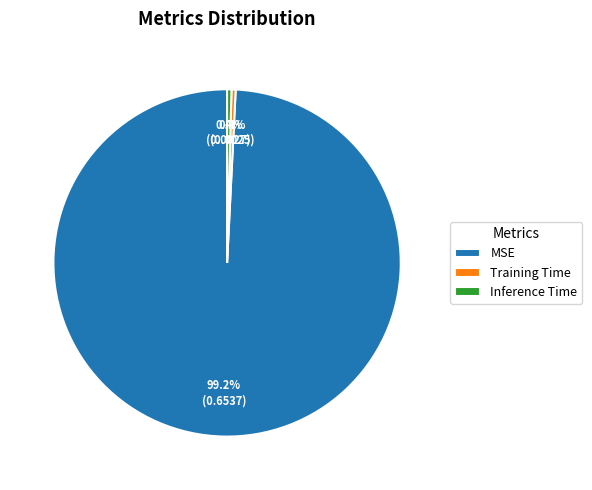

What percentage do Training Time and MSE together represent?

99.6%